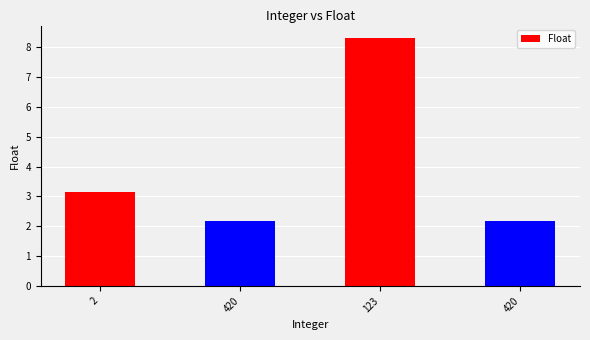

The chart shows a value of 2.2 at 420. True or false?

True